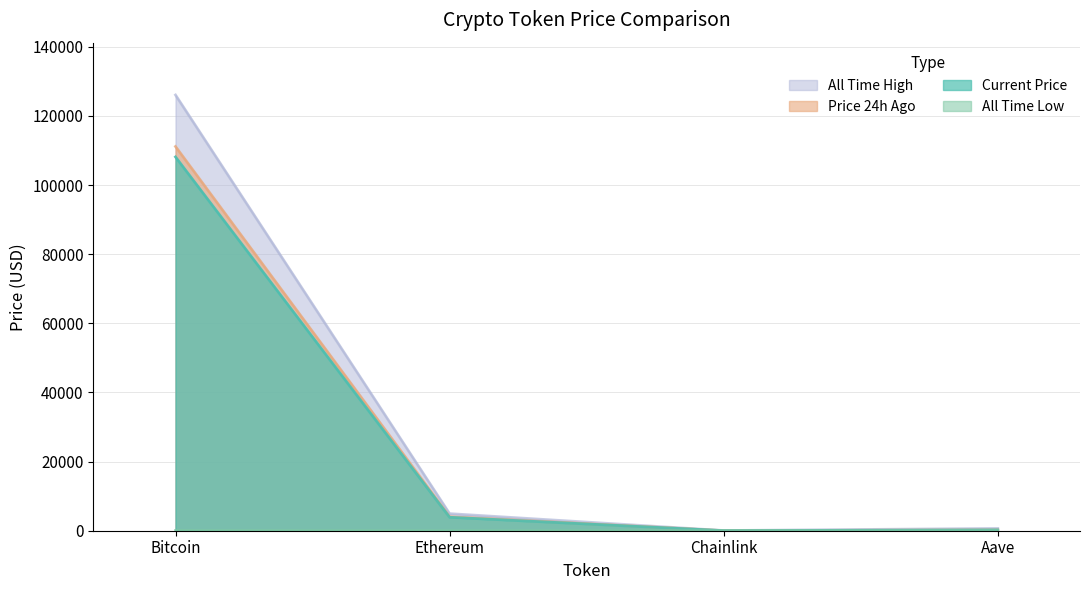

Is it true that allTimeLow equals 26.0 at Aave?

True